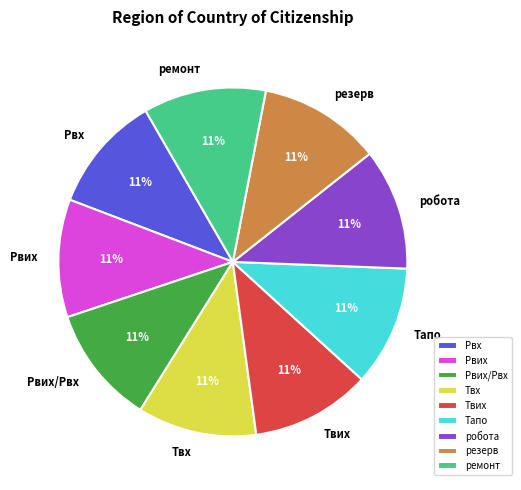

What is the ratio of the value at ремонт to the value at Твх?

1.0